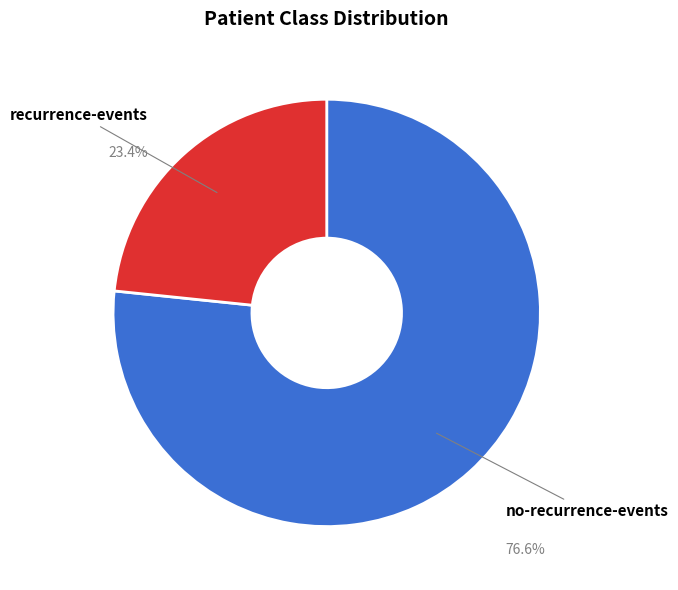

What percentage do no-recurrence-events and recurrence-events together represent?

100.0%